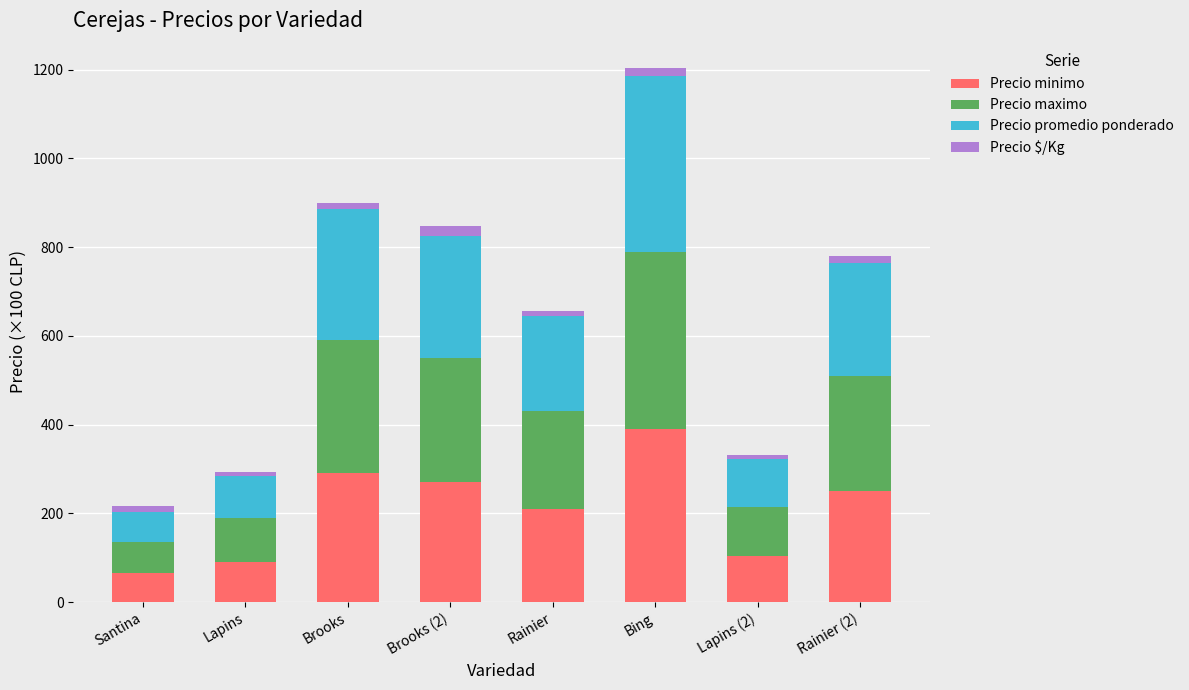

At which category is the sum across all series the highest?

Bing